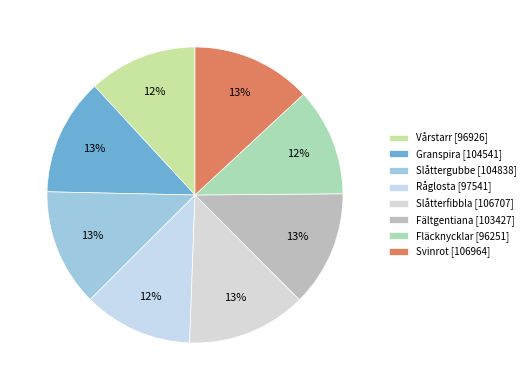

Count the number of slices in the pie.

8